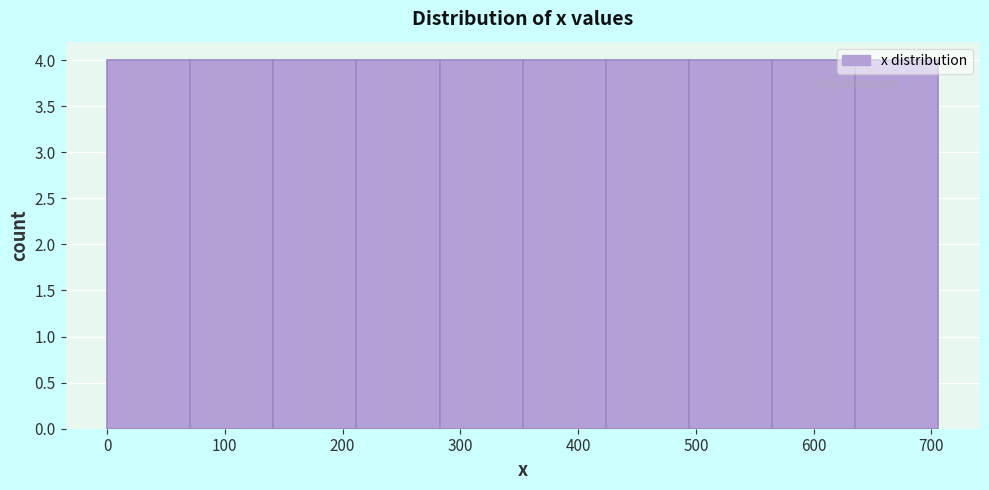

Reading left to right, list every bar in this chart as the range it spans on the x-axis followed by its height. Neither the bar edges nor the heights are printed on the chart, so give them approximately, as read against the axes.

0 to 70: 4
70 to 140: 4
140 to 210: 4
210 to 280: 4
280 to 350: 4
350 to 420: 4
420 to 490: 4
490 to 560: 4
560 to 640: 4
640 to 710: 4